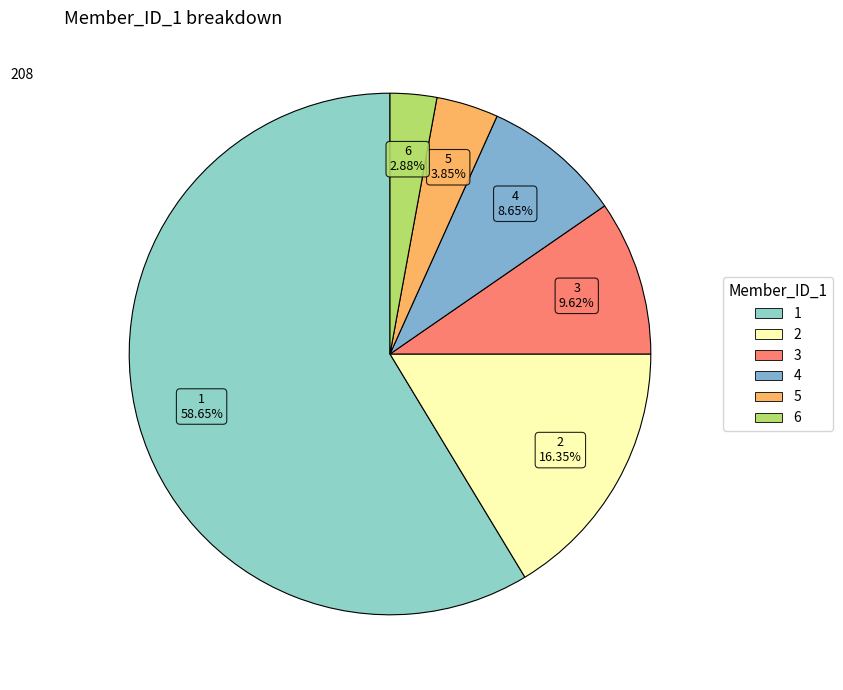

Which category accounts for the majority?

1